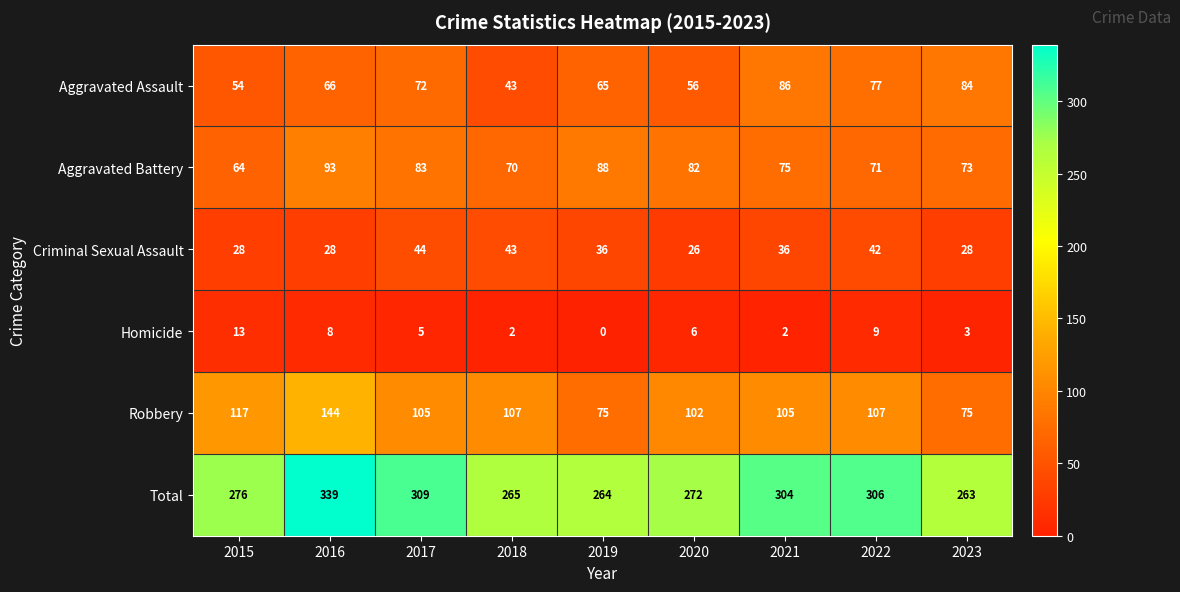

What is the sum of all Criminal Sexual Assault values?

311